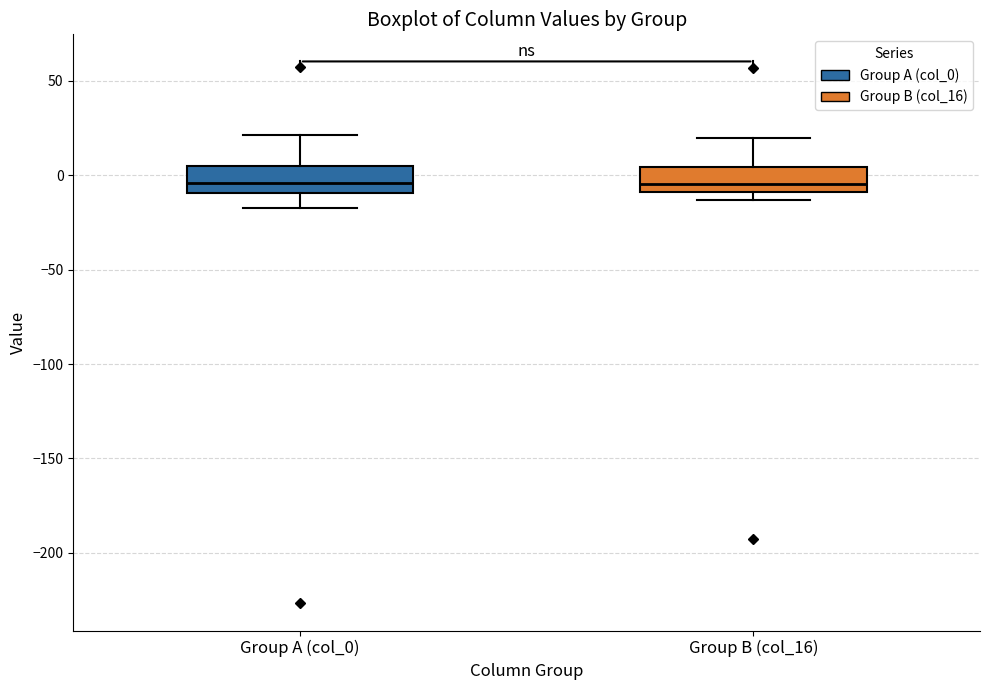

Reading left to right, read every box against the y-axis: the position of its median line, the range the box covers, and the ends of its whiskers. The values are not printed on the chart, so give them approximately, as read against the axis.

Group A (col_0): median -5, box -10 to 5, whiskers -15 to 20
Group B (col_16): median -5, box -10 to 5, whiskers -15 to 20